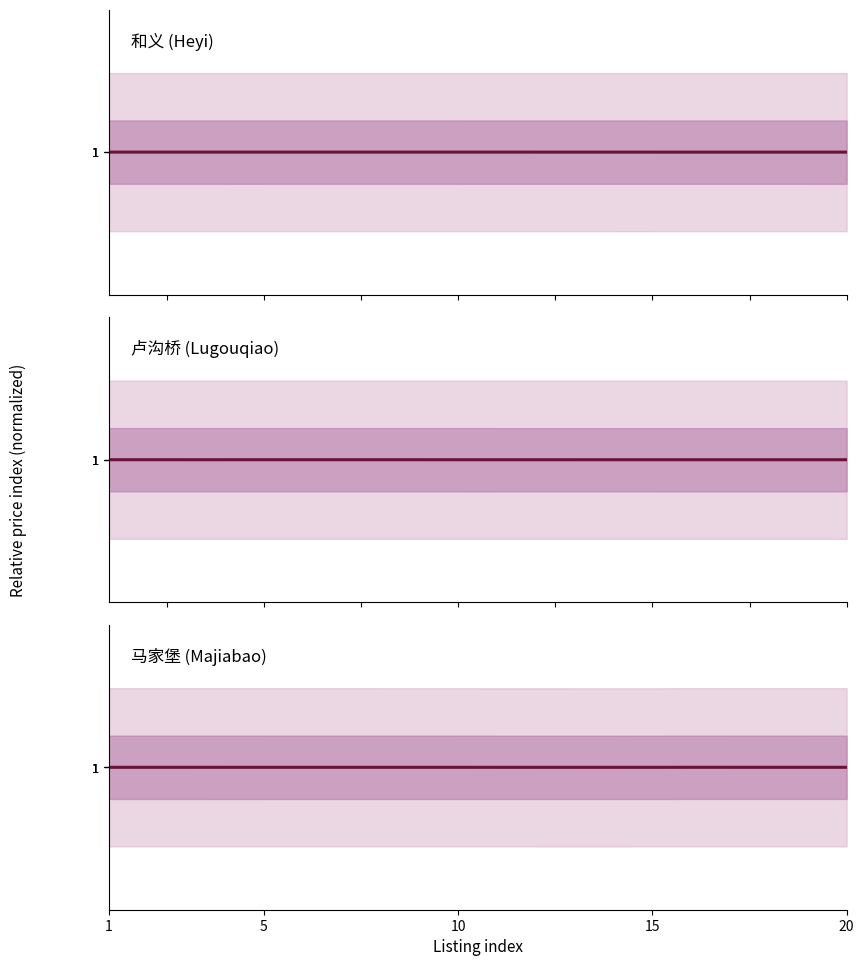

What is the smallest value displayed?

1.0